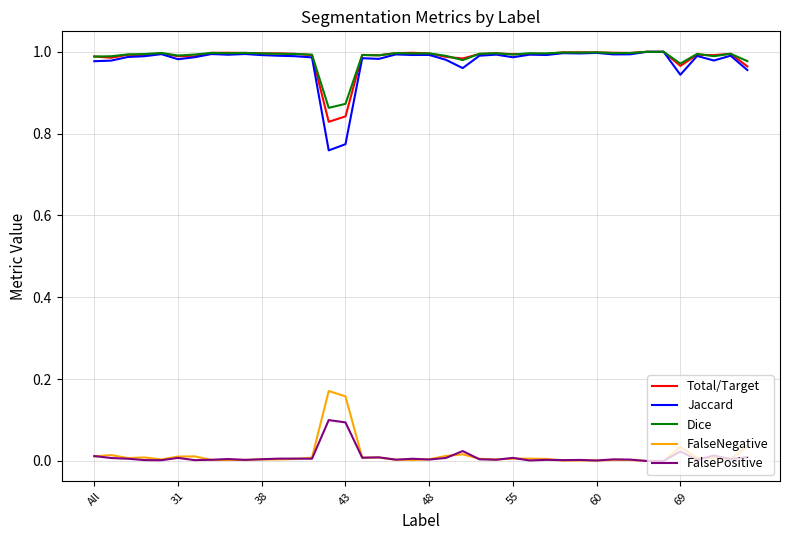

True or false: FalseNegative and Dice intersect in this chart.

False